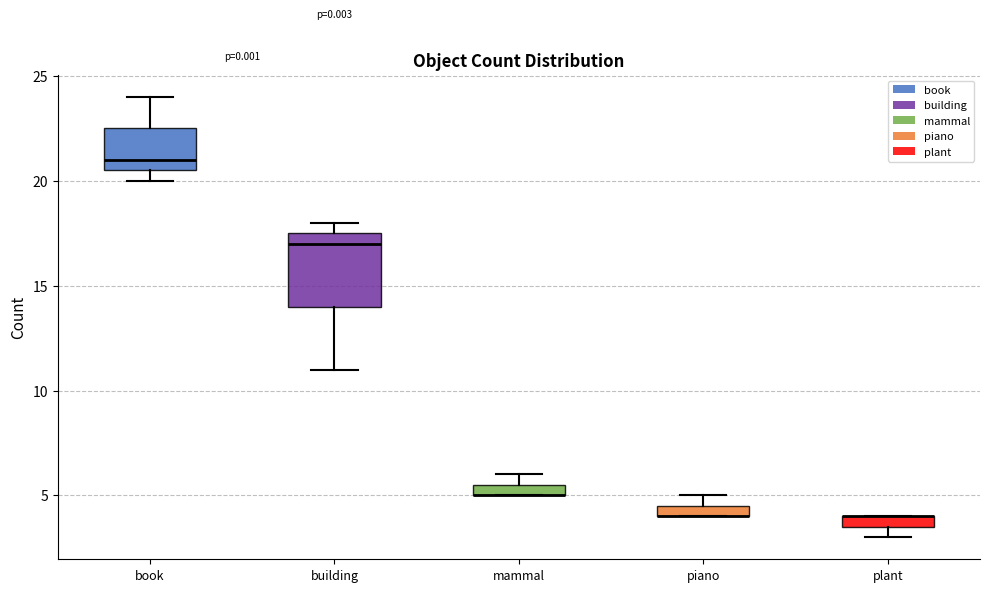

Comparing the boxes themselves (not the whiskers), which one is the tallest?

building